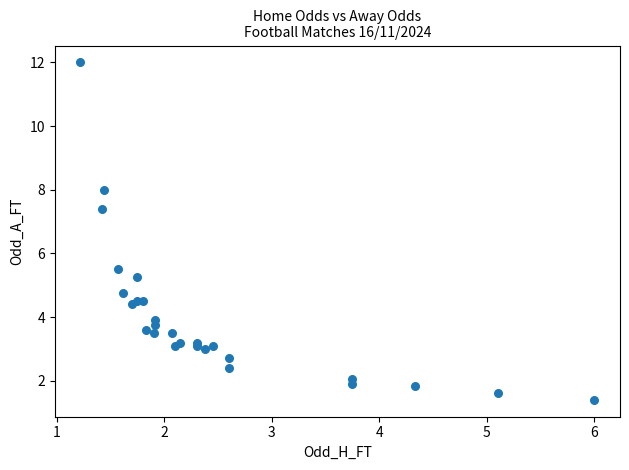

What Y value in the scatter plot is closest to 6?

5.5